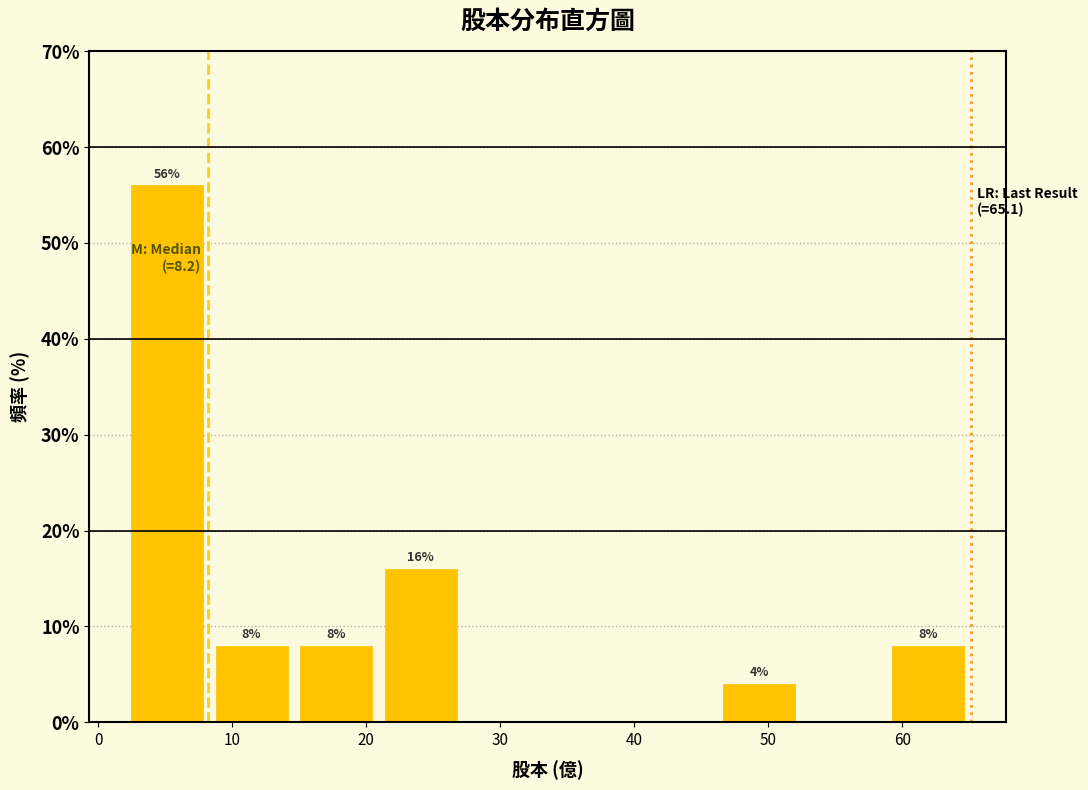

Over which range of the x-axis is the bar tallest?

2 to 8